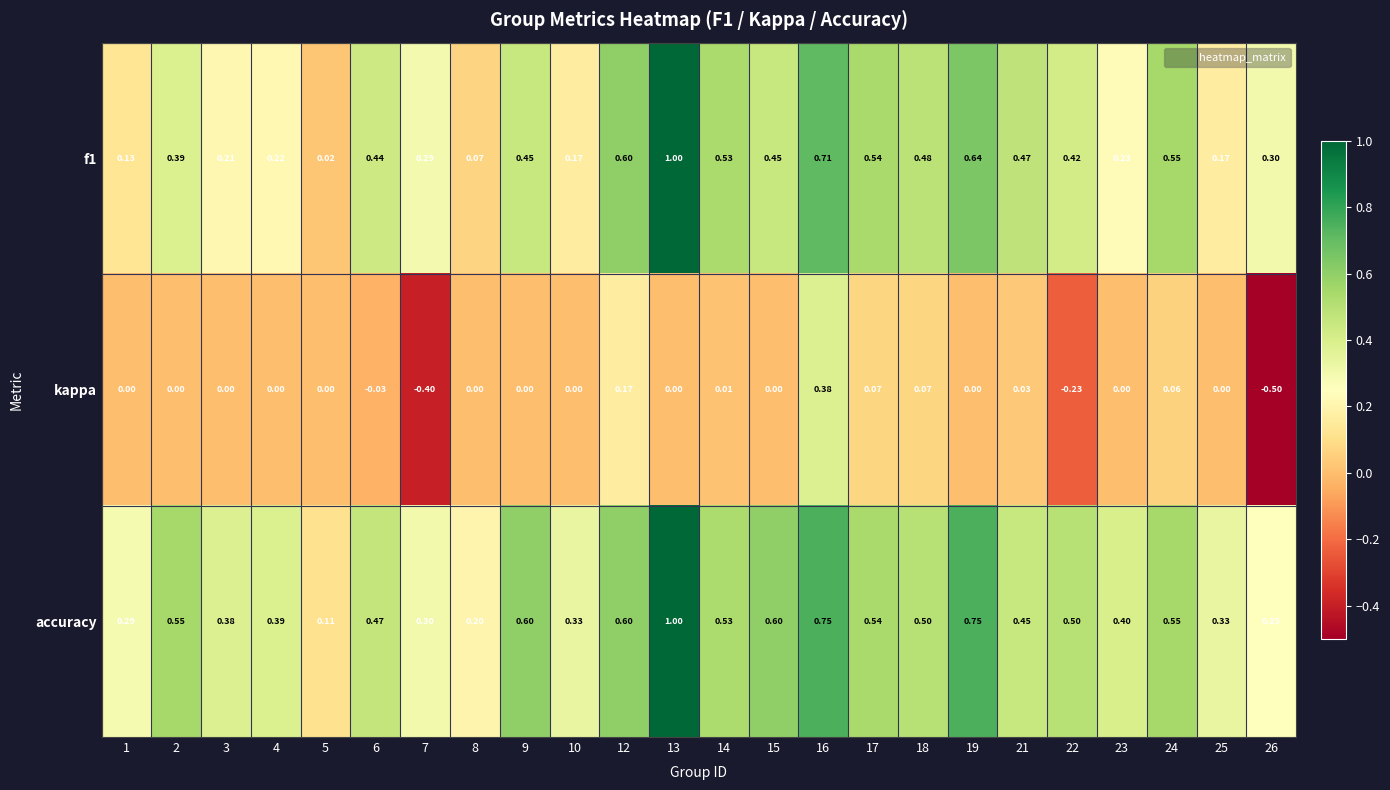

Which series has the largest total across all categories?

accuracy